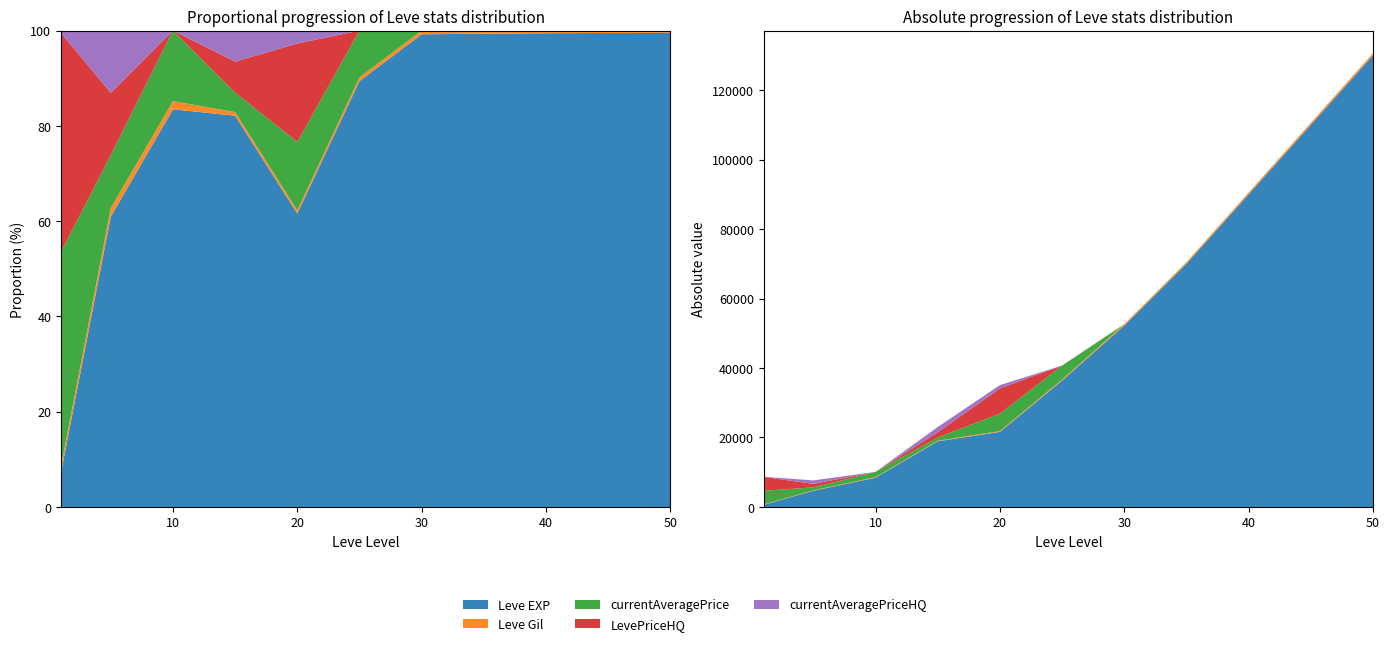

Reading left to right, list all the values displayed in this chart.

Leve EXP: 1=630	5=4660	10=8430	15=18910	20=21600	25=36390	30=52220	35=70000	40=90000	45=110000	50=130000
Leve Gil: 1=112	5=140	10=172	15=174	20=248	25=317	30=410	35=460	40=500	45=550	50=600
currentAveragePrice: 1=3916	5=850	10=1497	15=940	20=5033	25=4000	30=0	35=0	40=0	45=0	50=0
LevePriceHQ: 1=4000	5=1000	10=0	15=1500	20=7250	25=0	30=0	35=0	40=0	45=0	50=0
currentAveragePriceHQ: 1=42	5=1000	10=0	15=1500	20=950	25=0	30=0	35=0	40=0	45=0	50=0